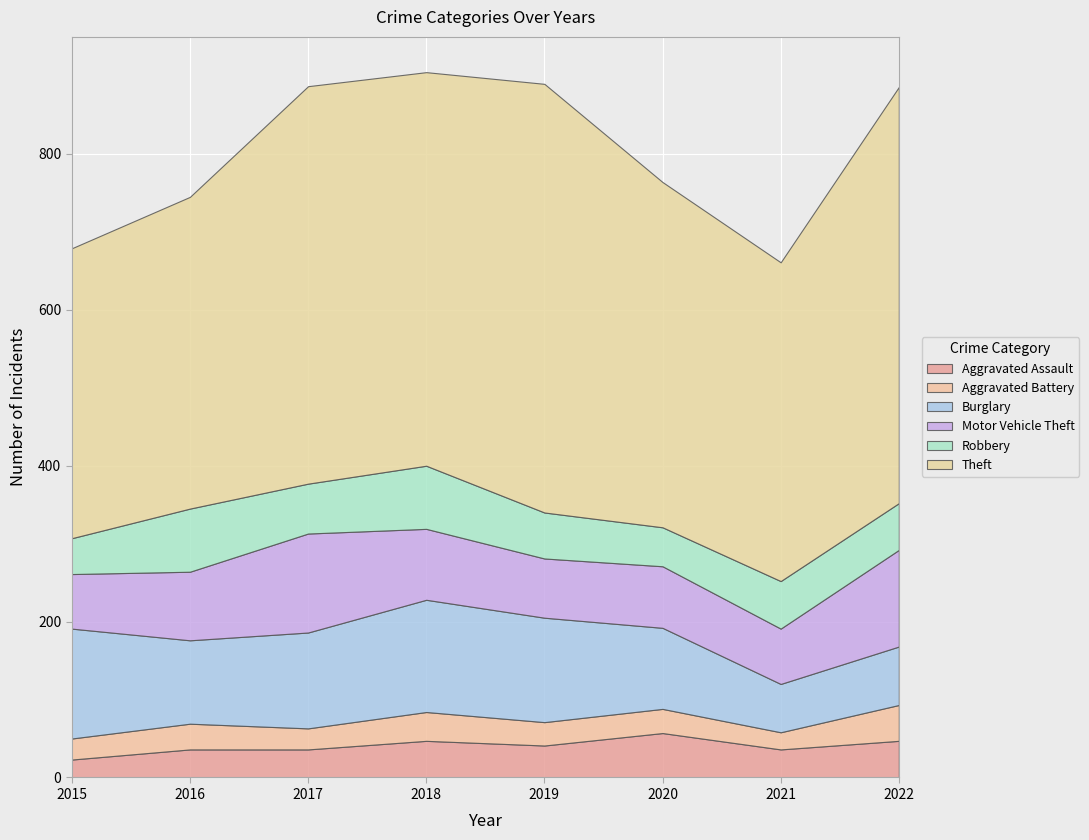

At which label is Burglary closest to 103?

2020